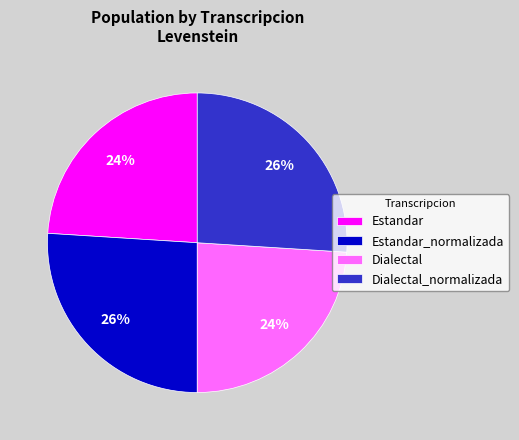

To the nearest percent, what is the combined percentage of Dialectal and Estandar?

48%